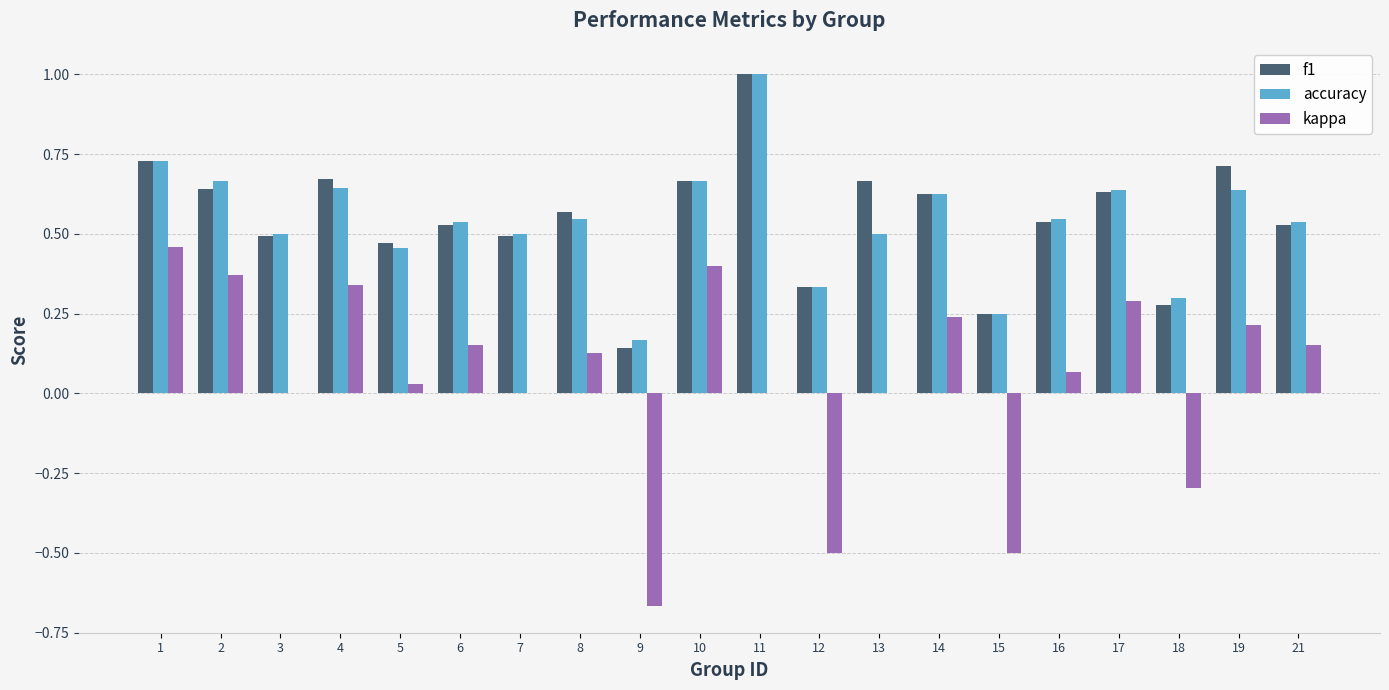

Which series changed the most between 15 and 17?

kappa